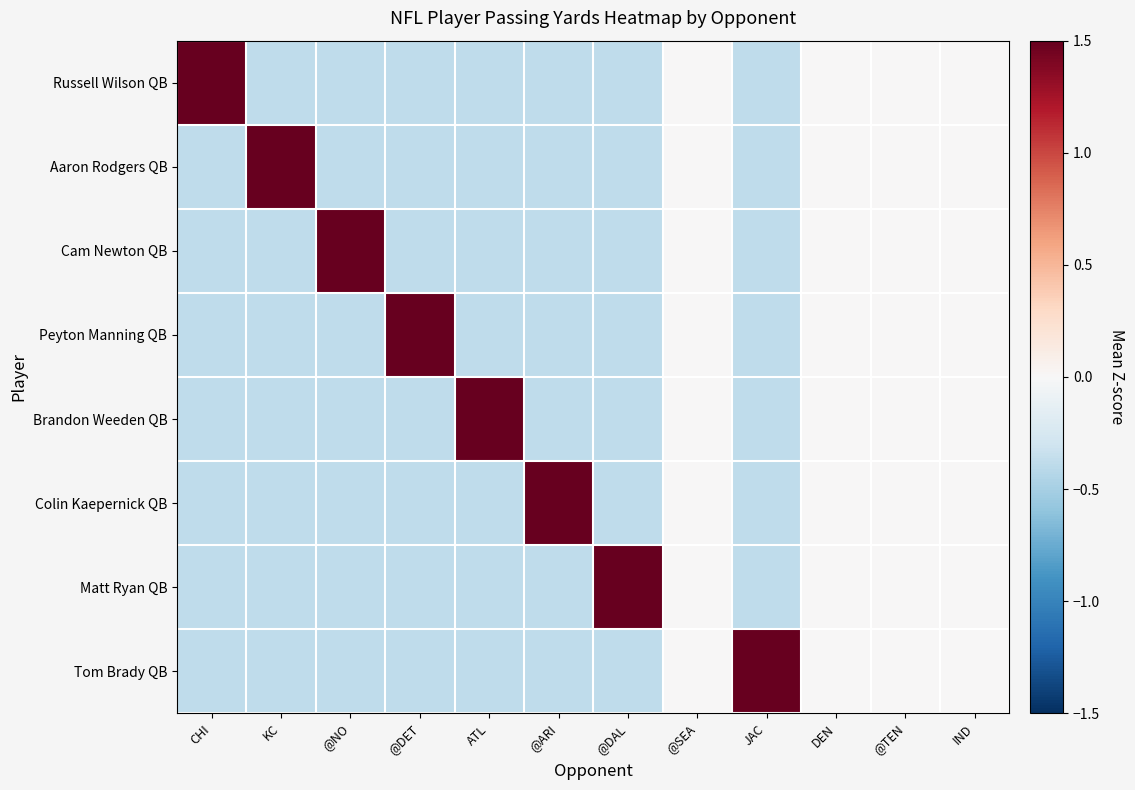

At @DET, list the series in order from smallest to largest.

Russell Wilson QB, Aaron Rodgers QB, Cam Newton QB, Brandon Weeden QB, Colin Kaepernick QB, Matt Ryan QB, Tom Brady QB, Peyton Manning QB